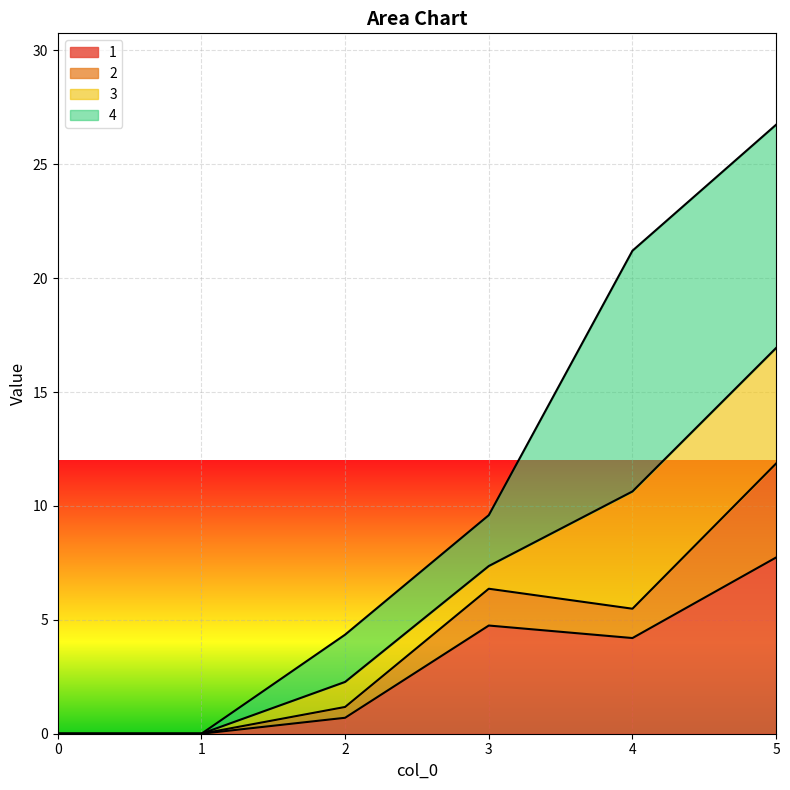

At which category is the sum across all series the highest?

5